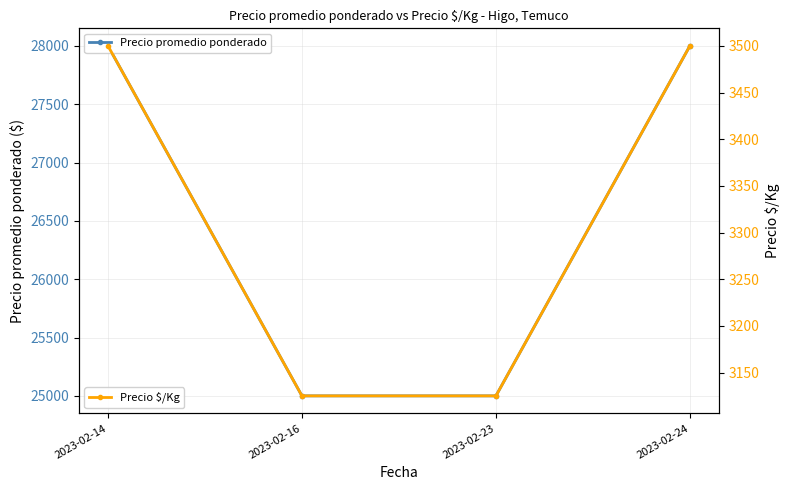

Is the value of Precio promedio ponderado at 2023-02-16 greater than the value of Precio $/Kg at 2023-02-14?

Yes